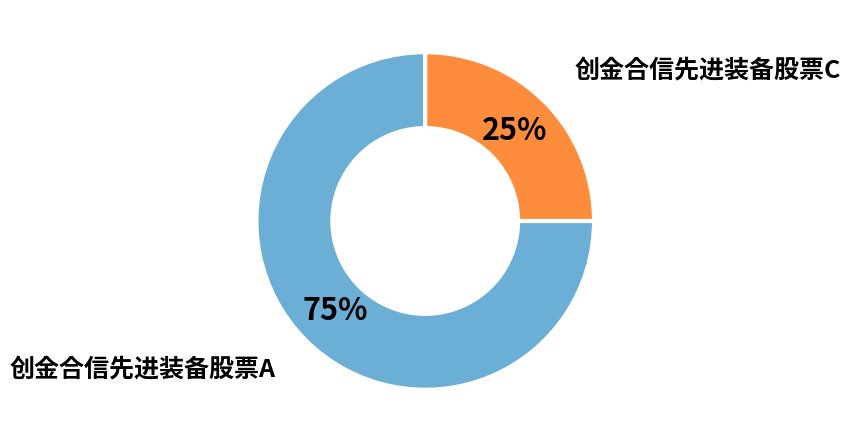

Is there a majority slice in this chart?

Yes